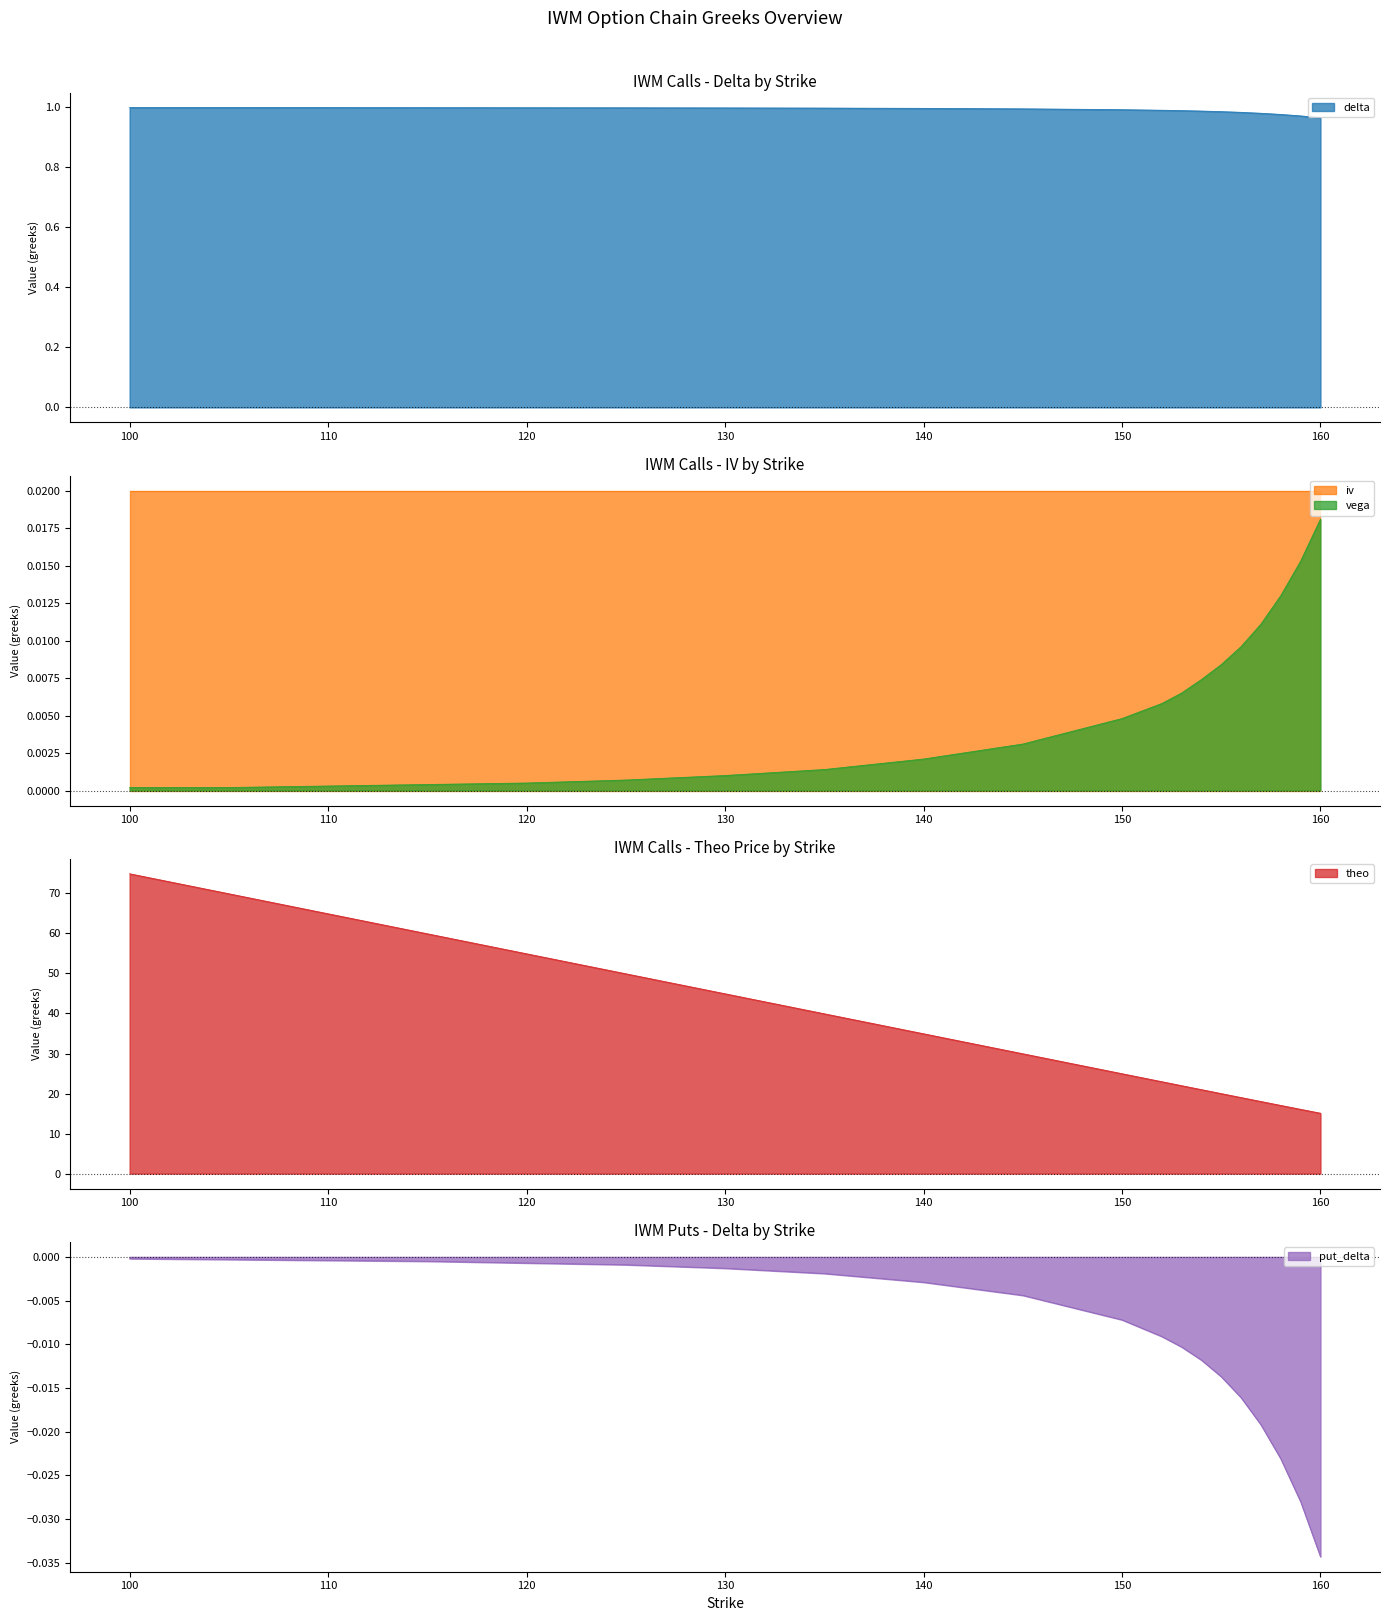

The put_delta series shows -0.0 at 120. True or false?

True